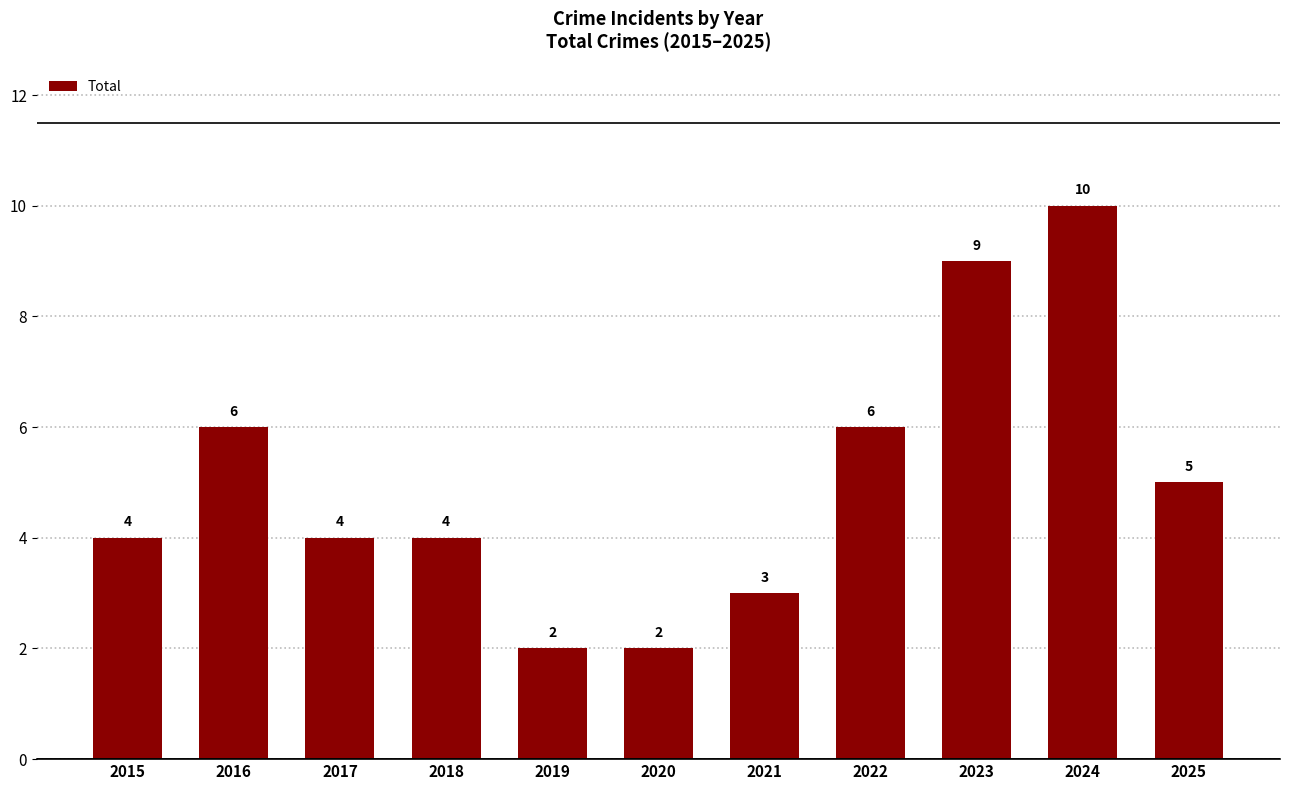

What is the difference between the maximum and second lowest values?

8